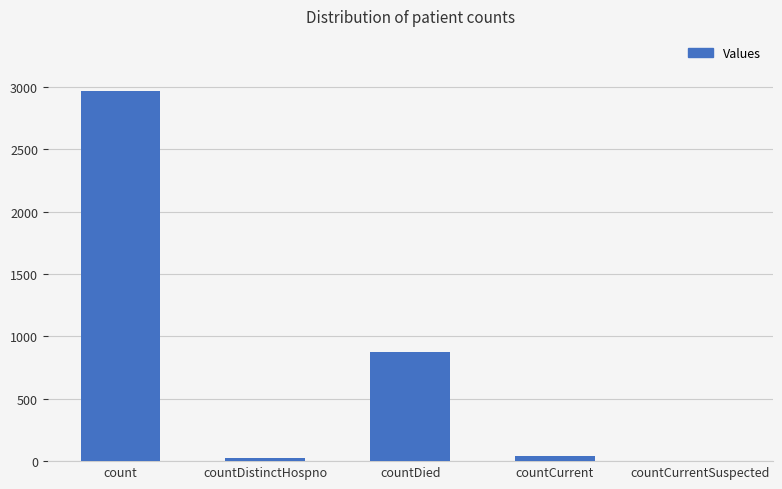

Which label corresponds to the largest value in the chart?

count